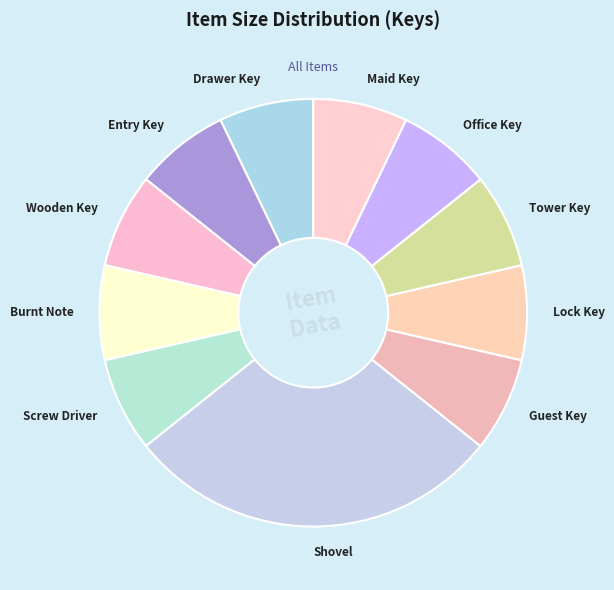

Which slice is the largest?

Shovel